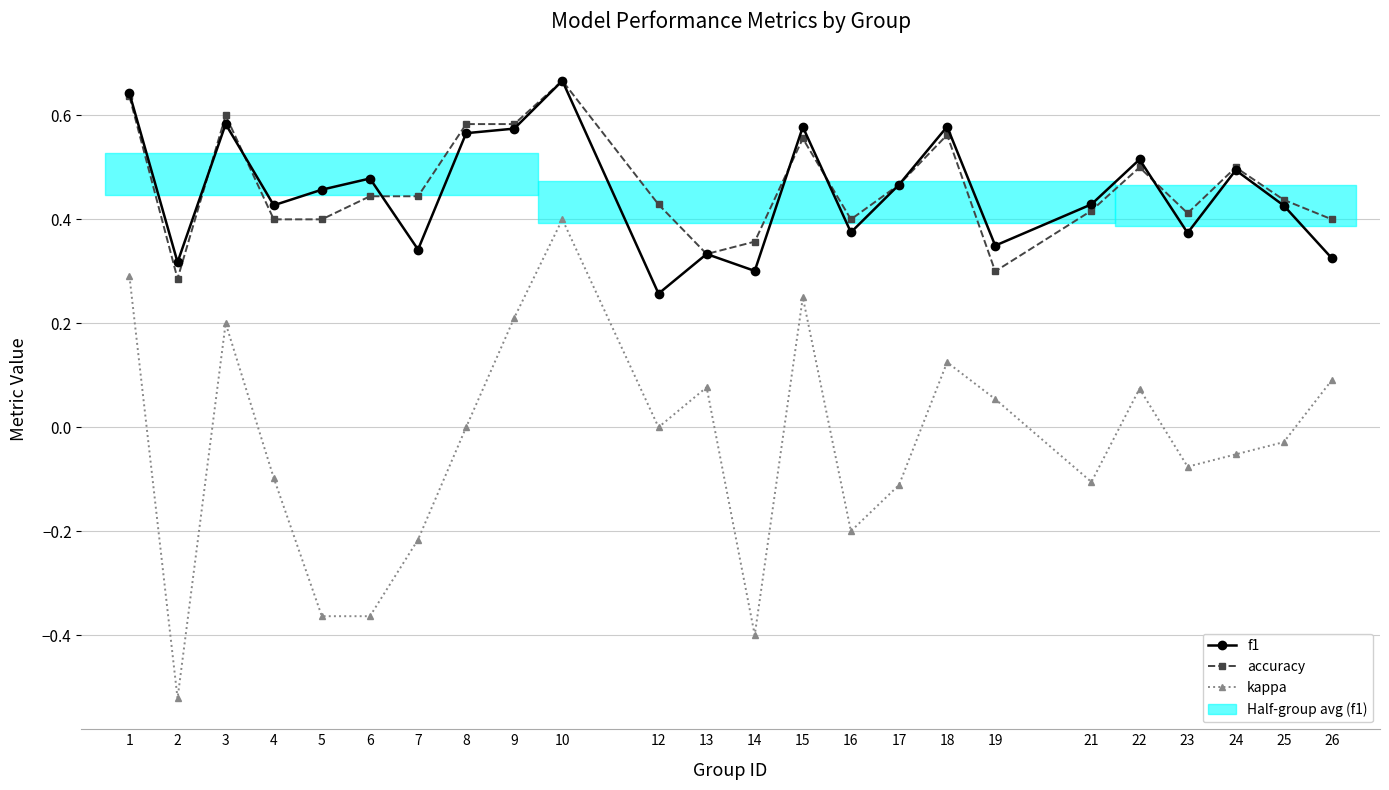

At which category does f1 reach its first local peak?

3